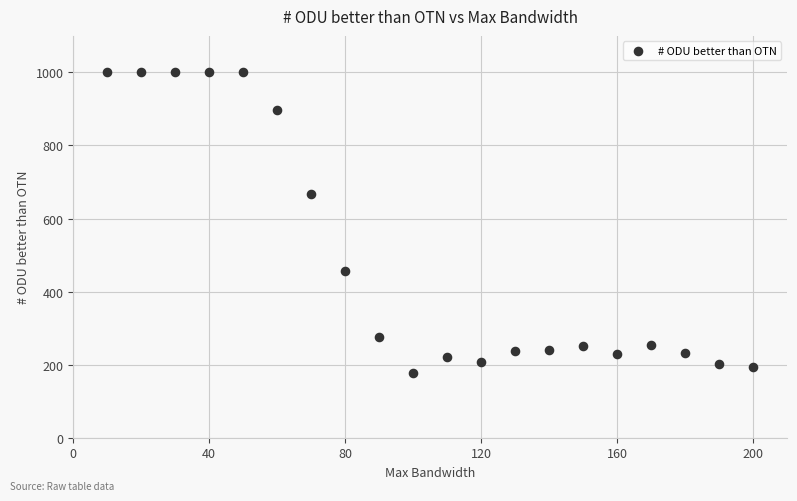

What Y value in the scatter plot is closest to 589?

668